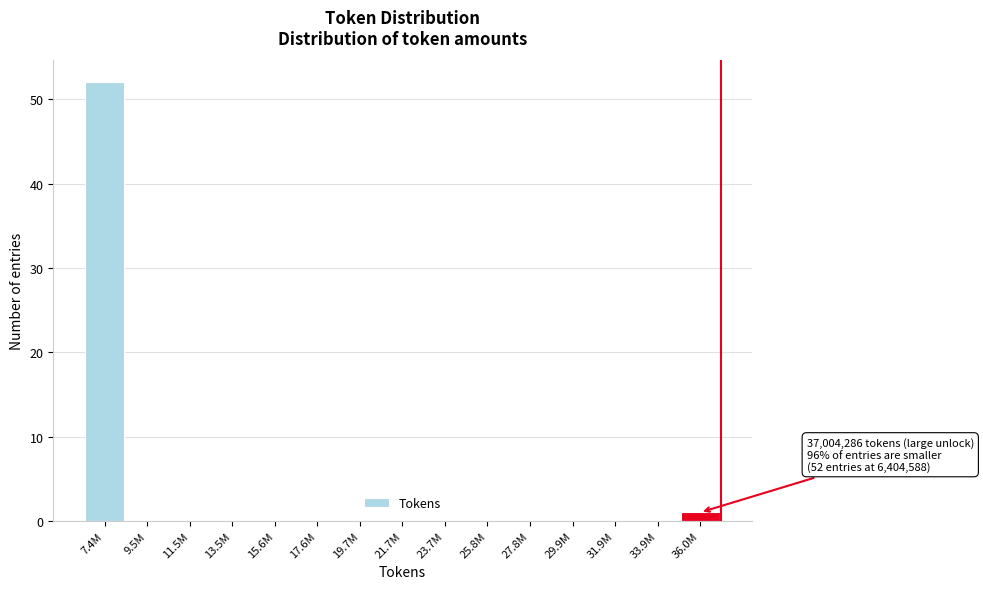

Reading left to right, list all the values displayed in this chart.

7.4M=52	9.5M=0	11.5M=0	13.5M=0	15.6M=0	17.6M=0	19.7M=0	21.7M=0	23.7M=0	25.8M=0	27.8M=0	29.9M=0	31.9M=0	33.9M=0	36.0M=1